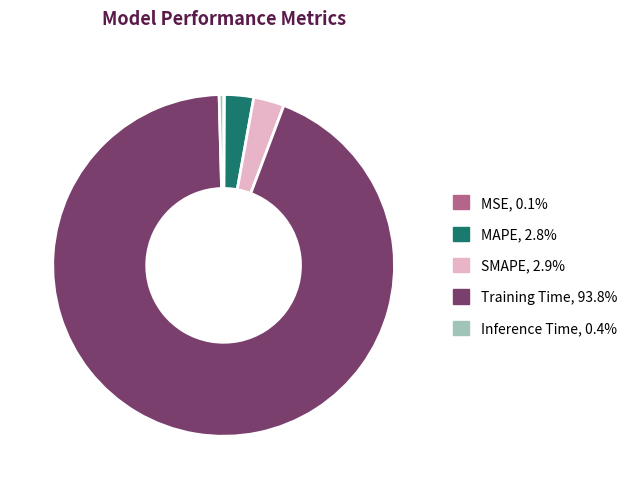

Which category accounts for the majority?

Training Time